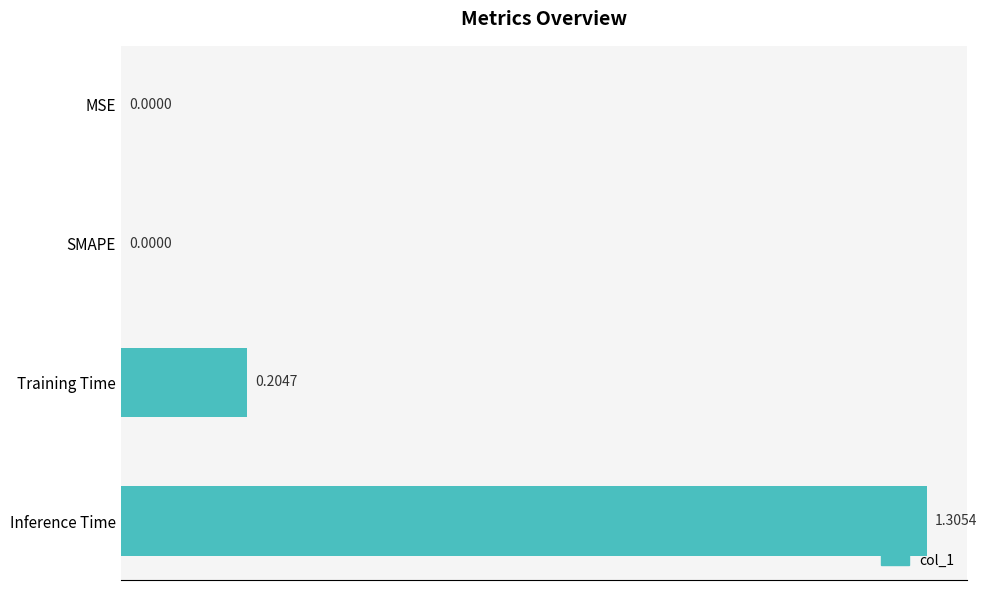

Which has a higher value, SMAPE or Inference Time?

Inference Time